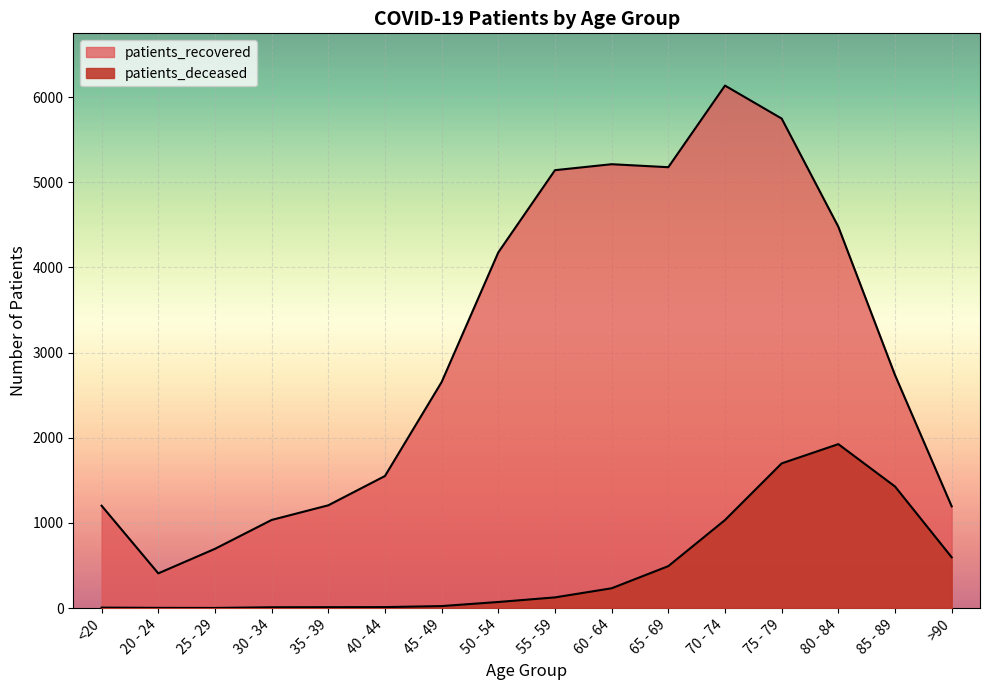

What is the average value of the patients_recovered series?

3047